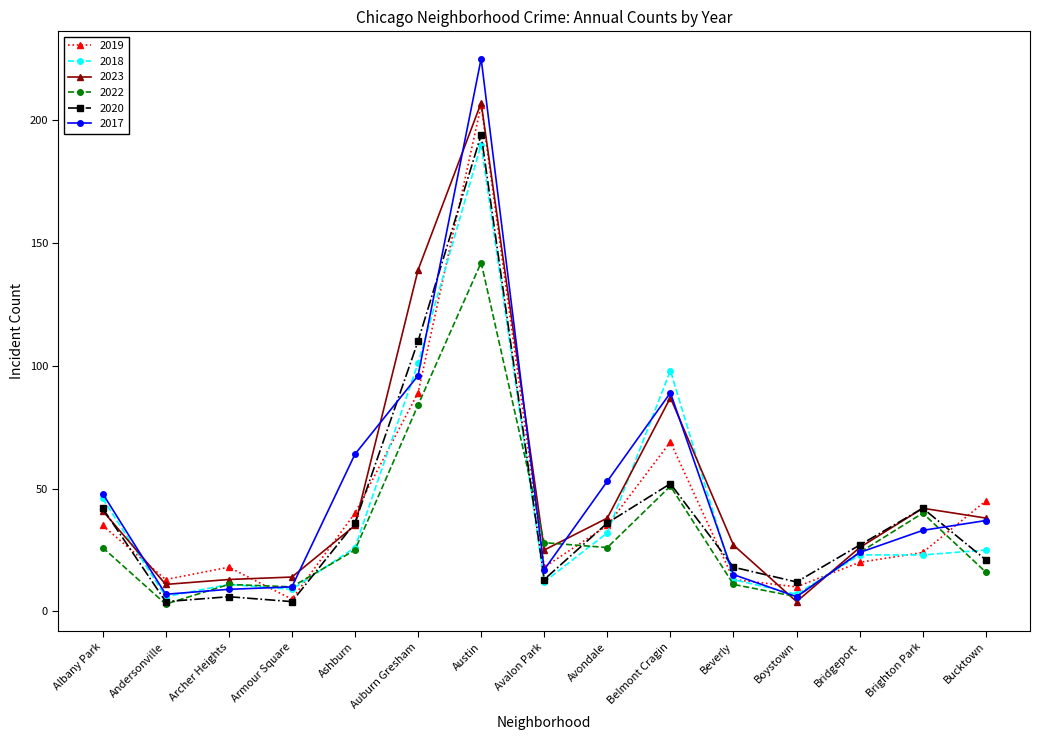

Does the chart display data point markers on the line(s)?

Yes